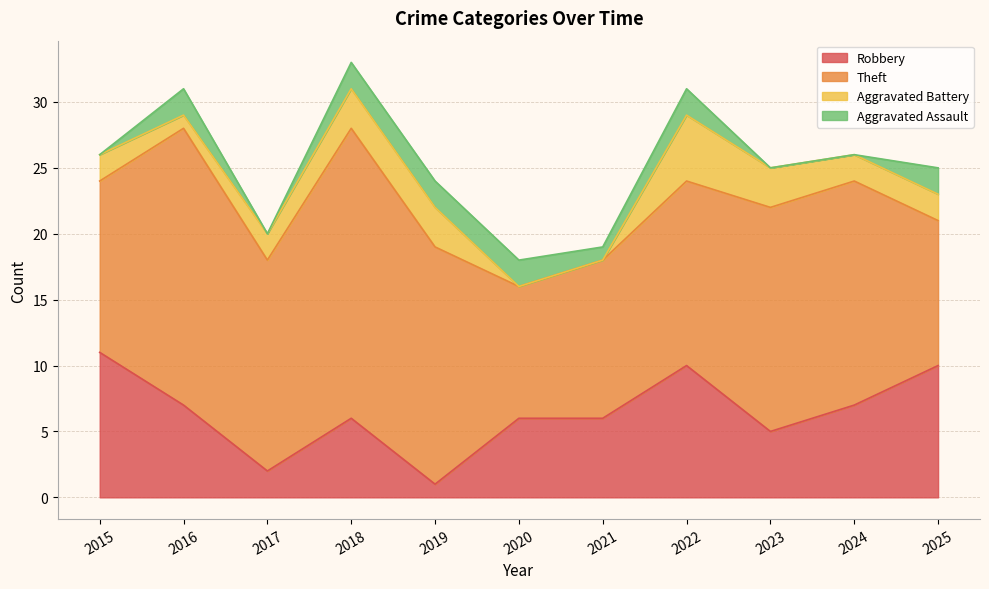

List the labels in order of Aggravated Battery value, largest first.

2022, 2018, 2019, 2023, 2015, 2017, 2024, 2025, 2016, 2020, 2021